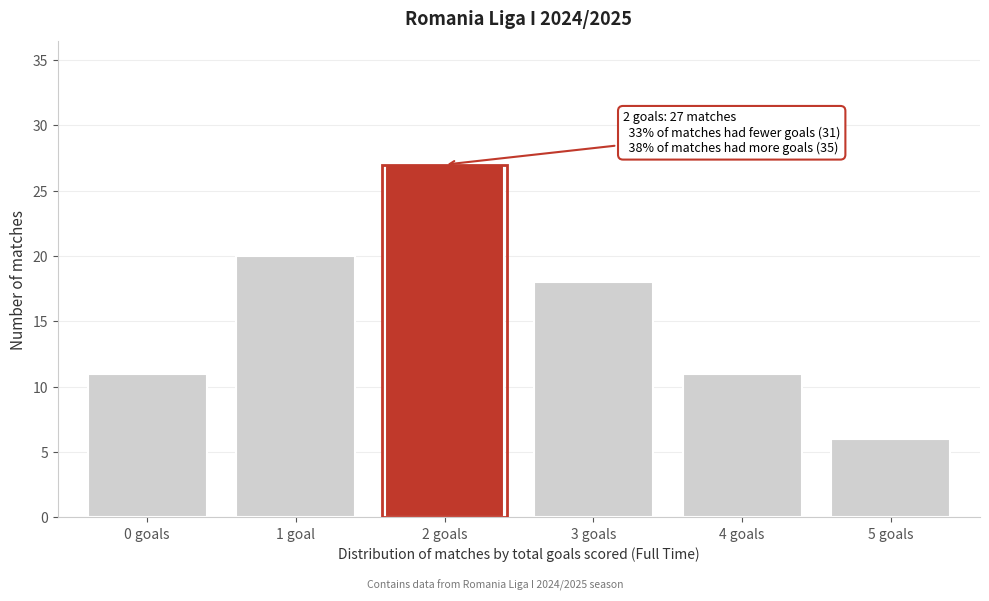

Reading left to right, list all the values displayed in this chart.

0 goals=11	1 goal=20	2 goals=27	3 goals=18	4 goals=11	5 goals=6